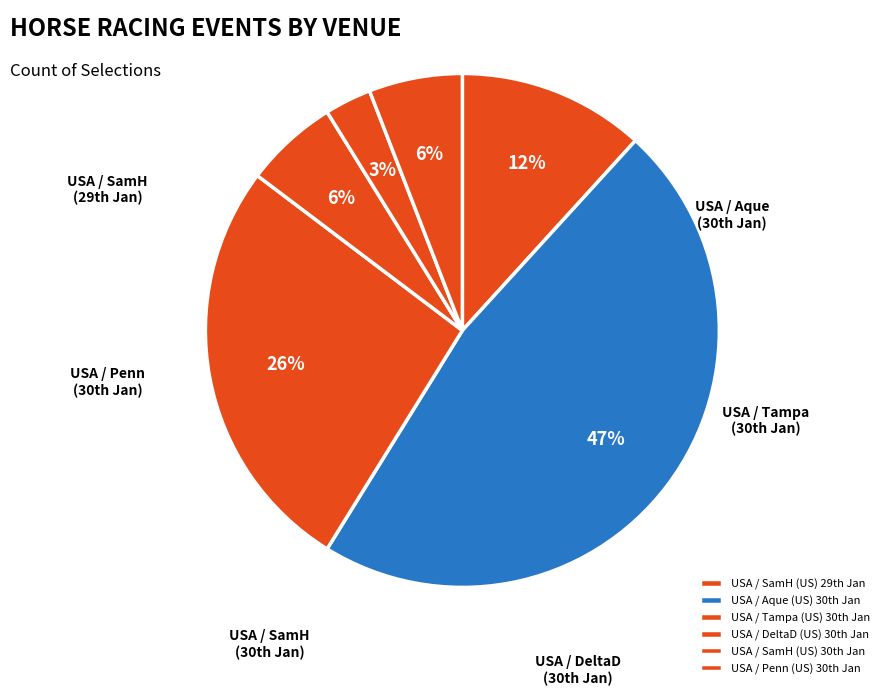

Which slice is the largest?

USA / Aque (US) 30th Jan